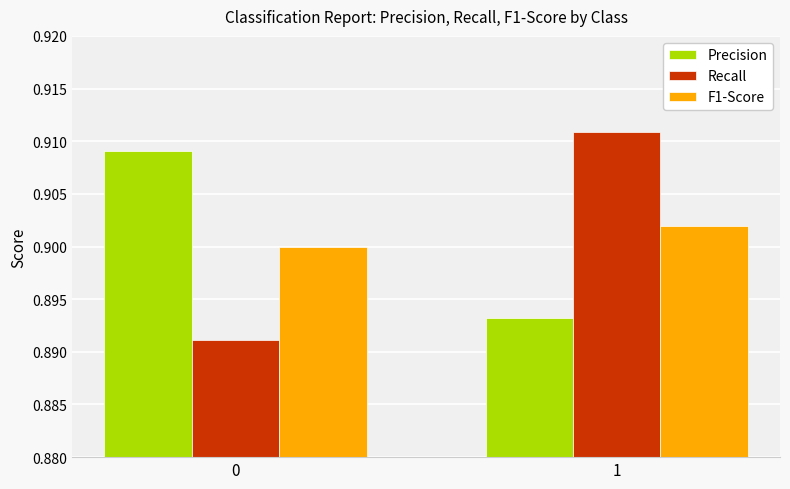

List the series in order of their peak value, lowest first.

F1-Score, Precision, Recall